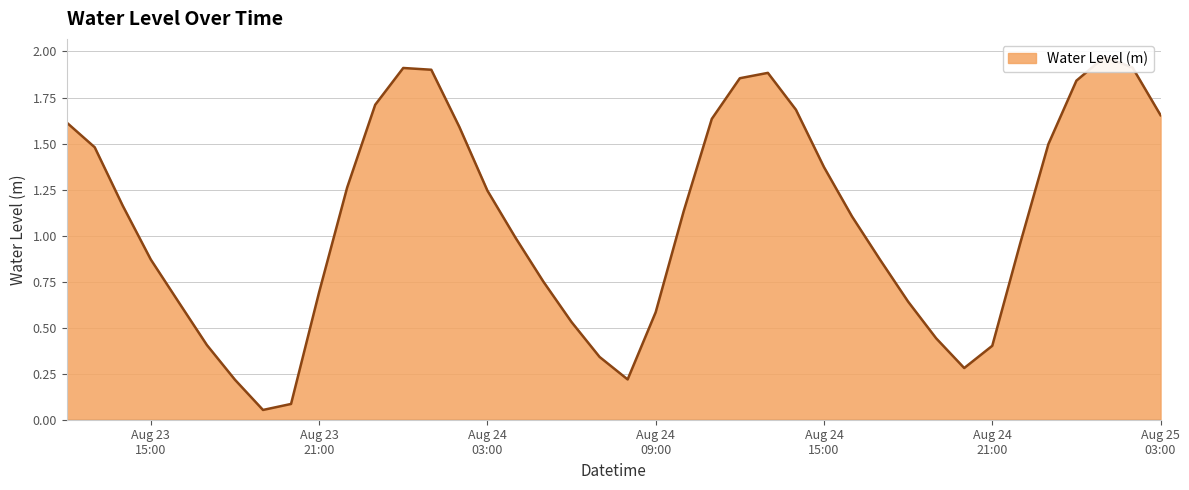

True or false: the data shows 1.5 at 2024-08-24 16:00:00.

False